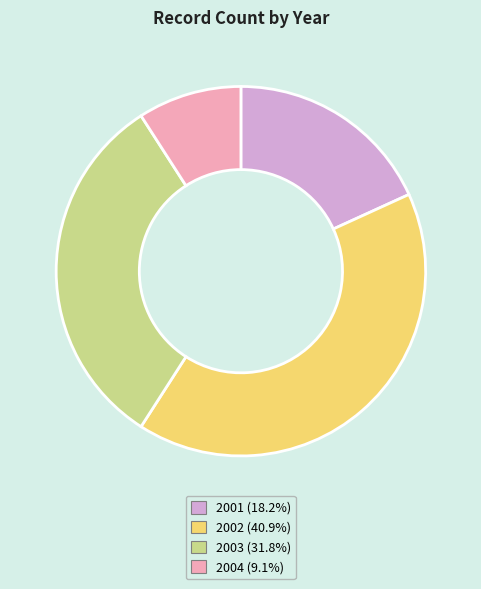

Between 2004 and 2003, which is larger?

2003